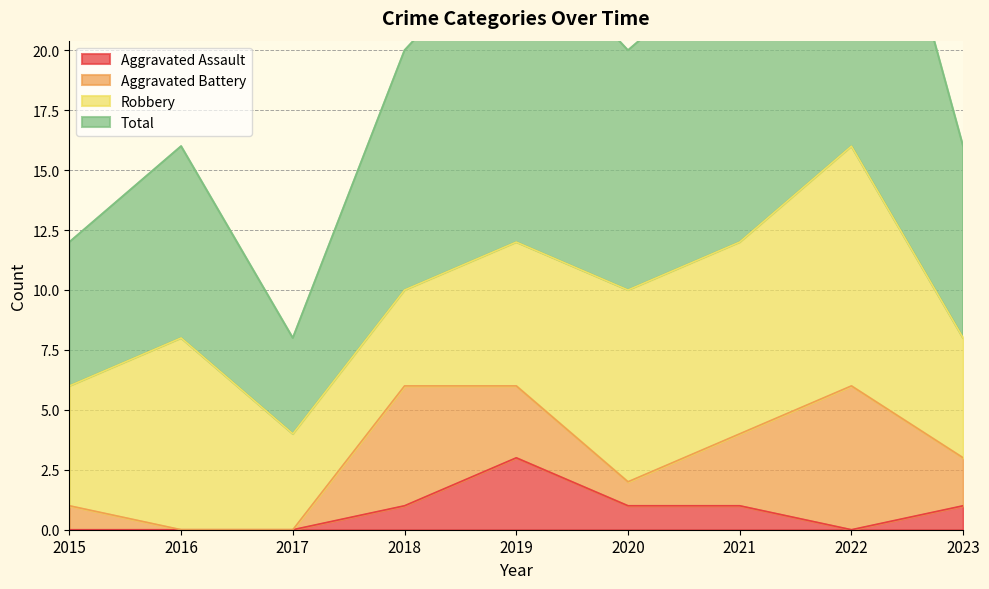

At which label does Aggravated Assault first exceed 1?

2019